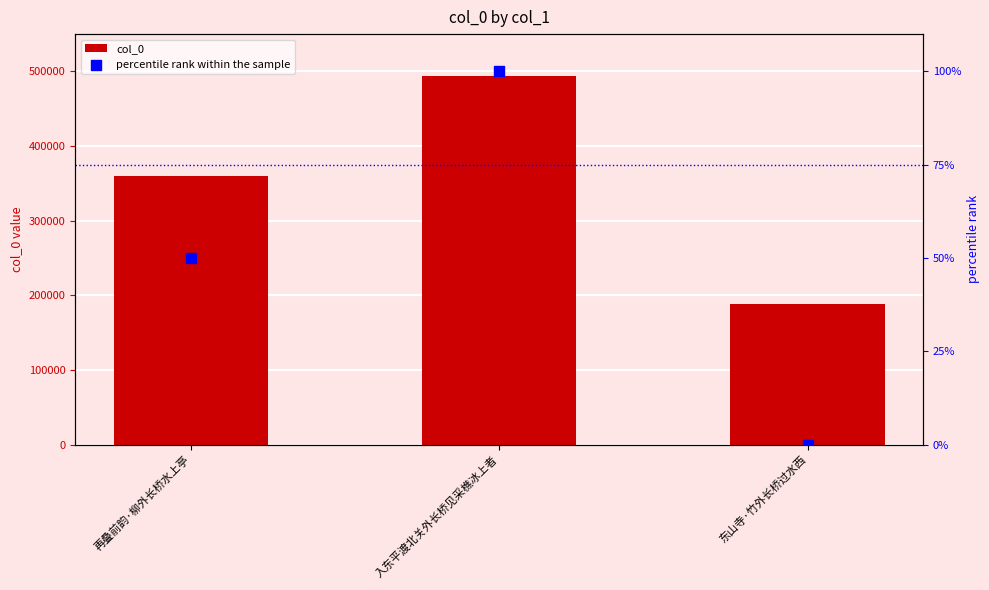

Is the value of percentile rank within the sample at 再叠前韵·柳外长桥水上亭 greater than the value of col_0 at 再叠前韵·柳外长桥水上亭?

No